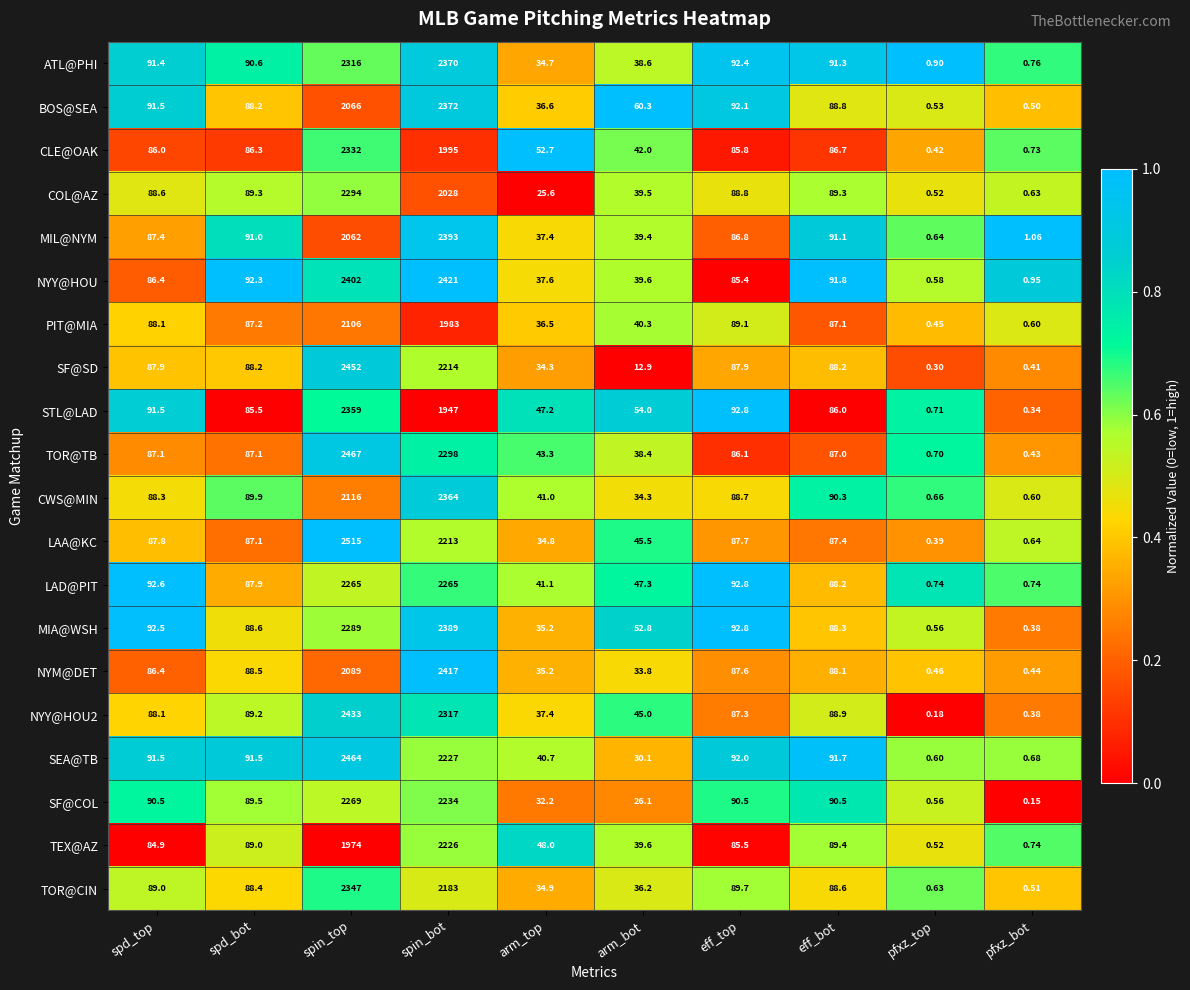

At which category is the sum across all series the highest?

spin_top